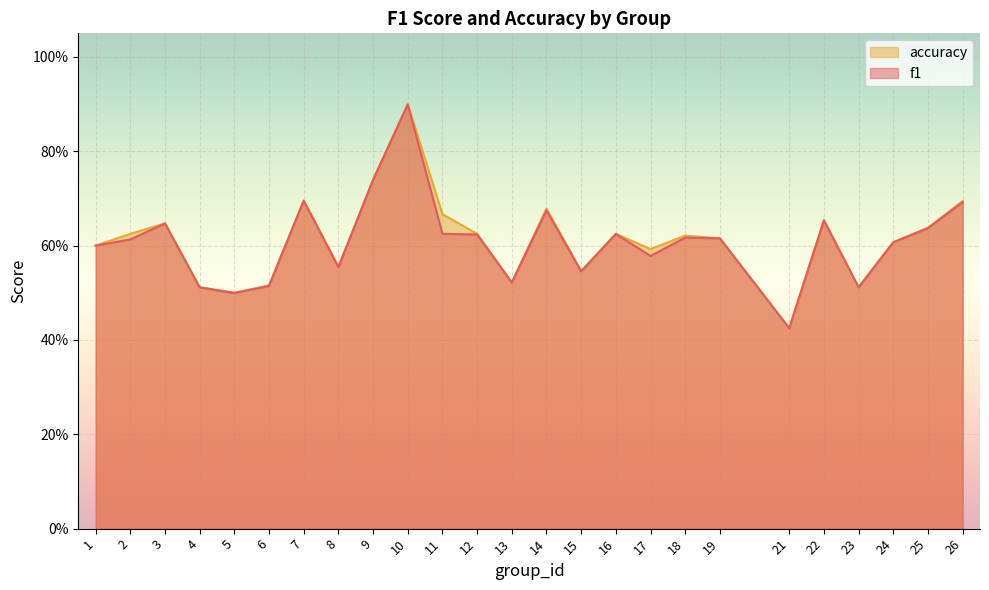

True or false: f1 has a value of 1.1 at 1.

False